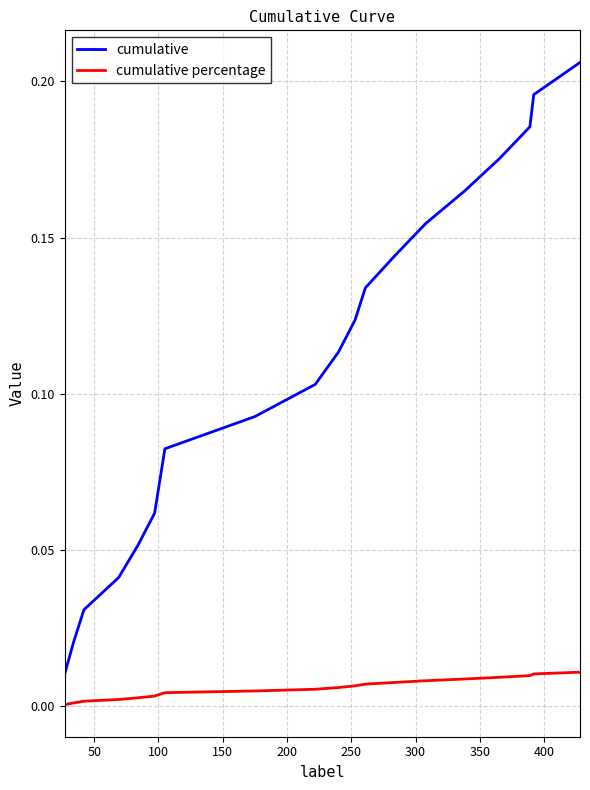

How many series are shown in this chart?

2